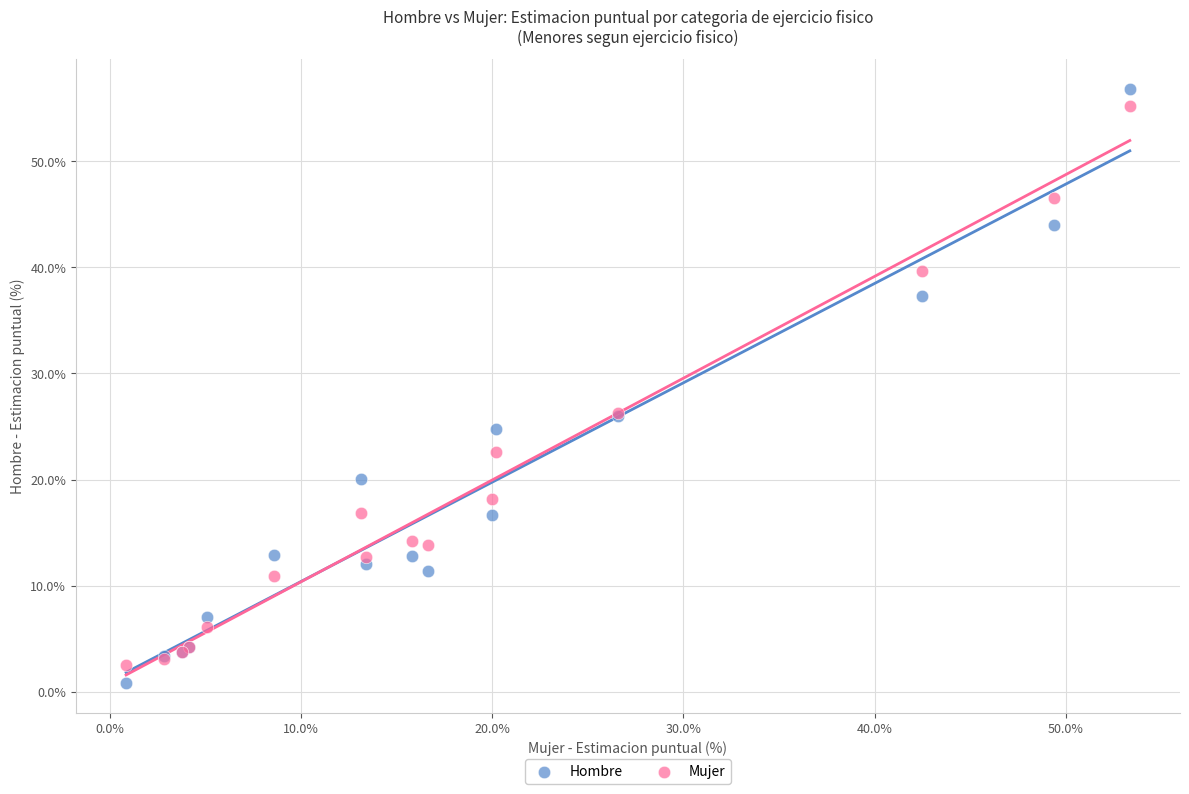

What are all the series names shown in the legend?

Hombre, Mujer